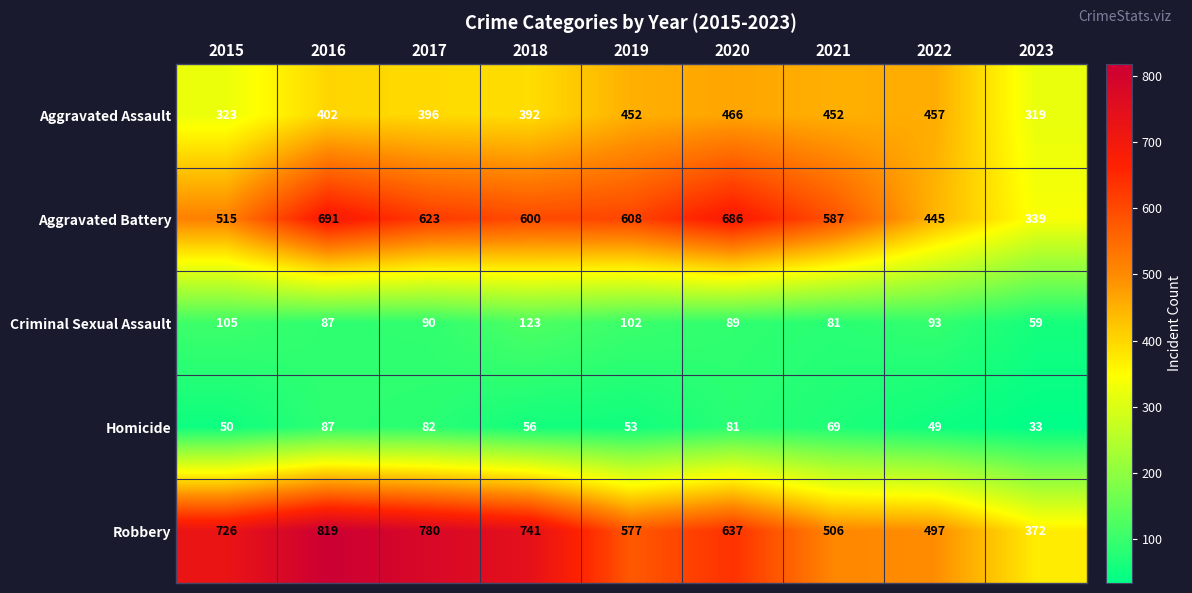

True or false: Homicide has a value of 56 at 2018.

True